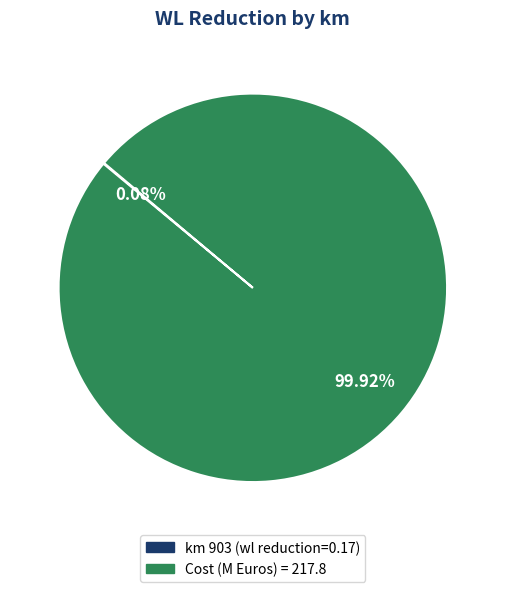

Which slice represents more than half of the pie?

Cost (M Euros) = 217.8